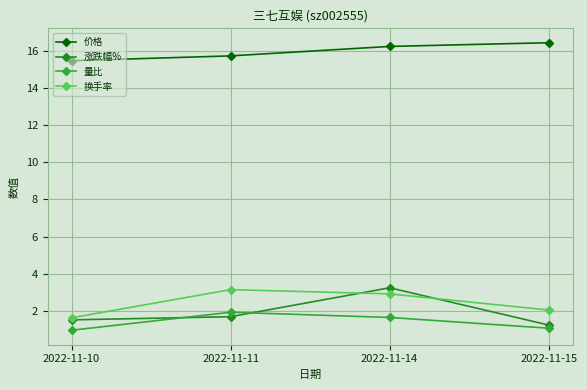

True or false: 量比 and 换手率 cross at least once.

False